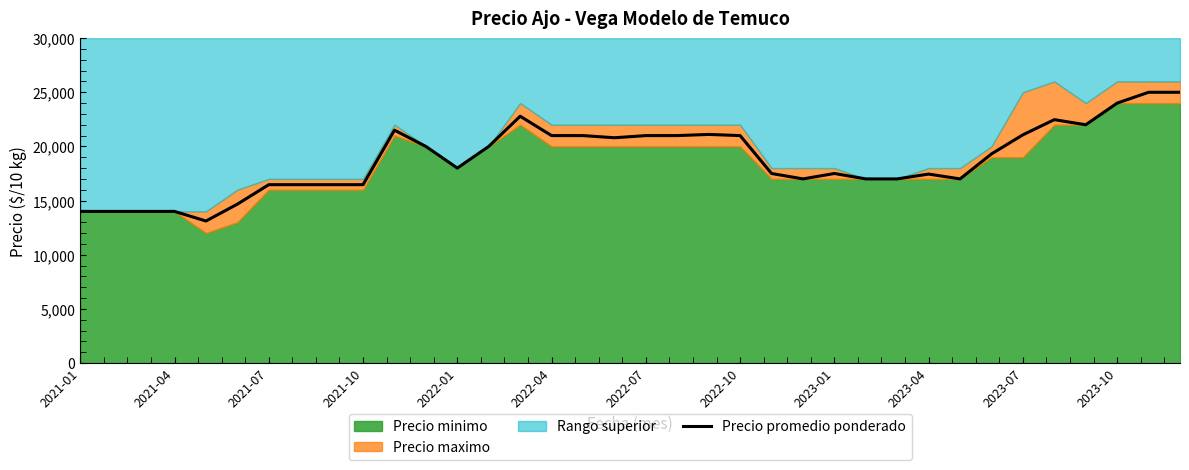

The value of Precio promedio ponderado at 2021-01 is 14000. True or false?

True